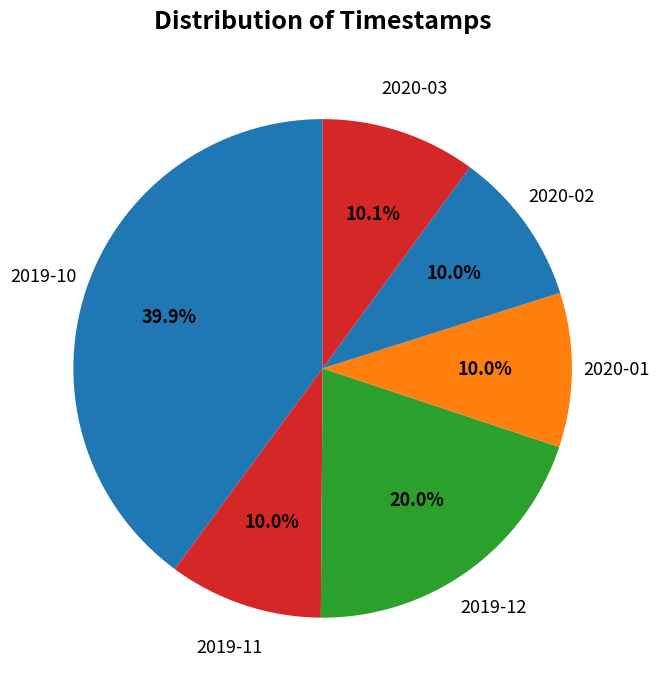

How many segments does this pie chart have?

6